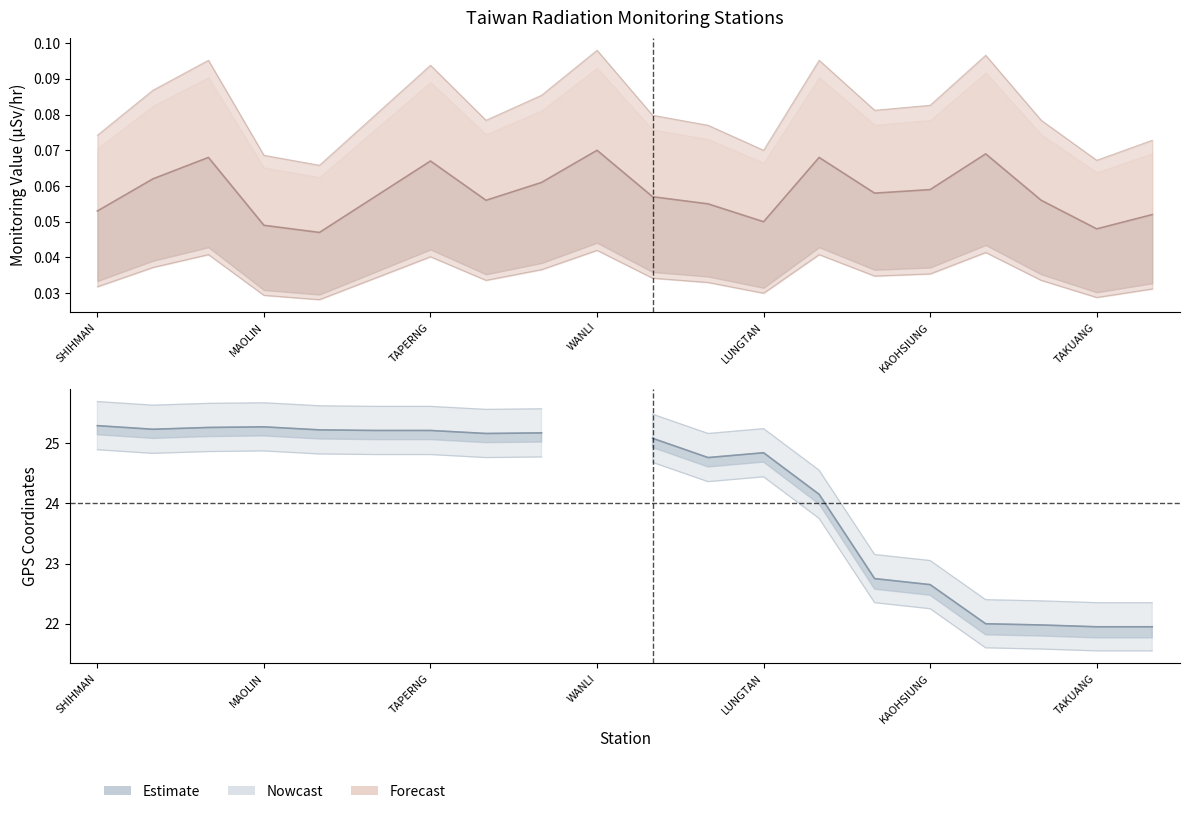

Read the value at SHIHMAN.

25.3